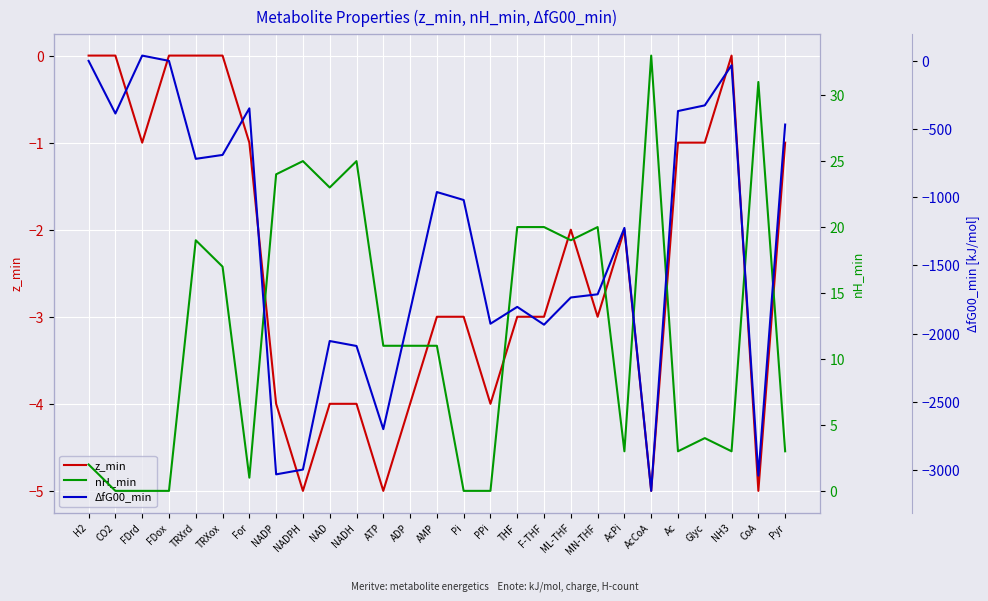

True or false: nH_min and z_min intersect in this chart.

False